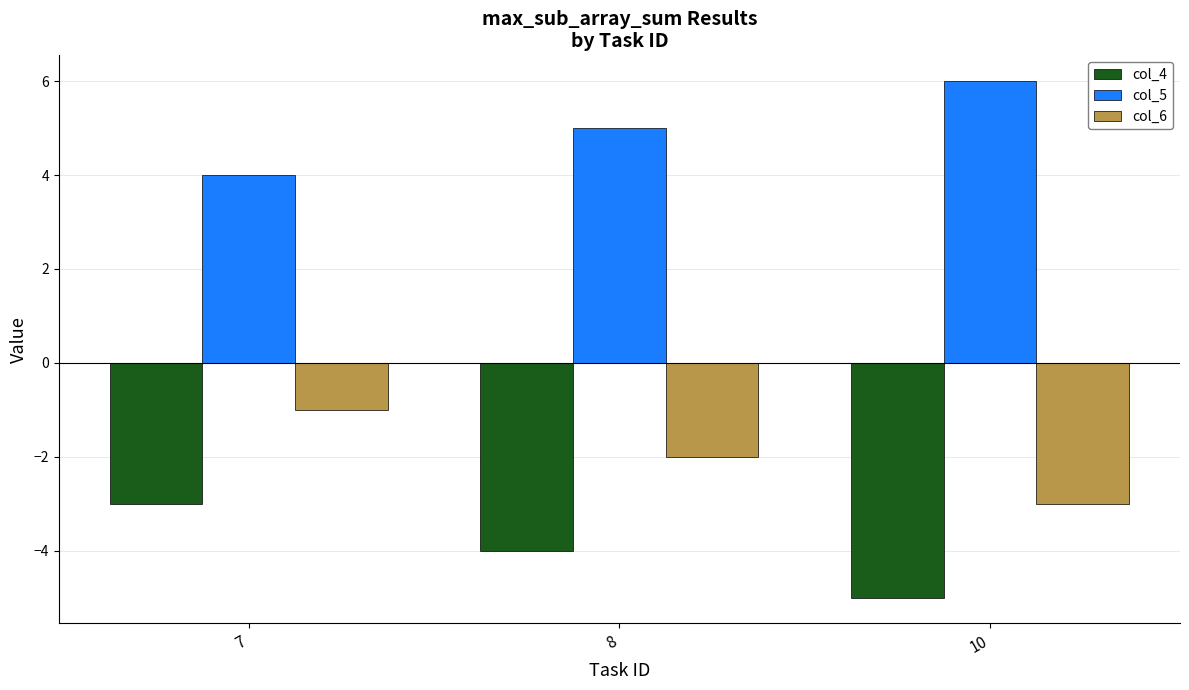

What is the difference between the highest and lowest values at 8?

9